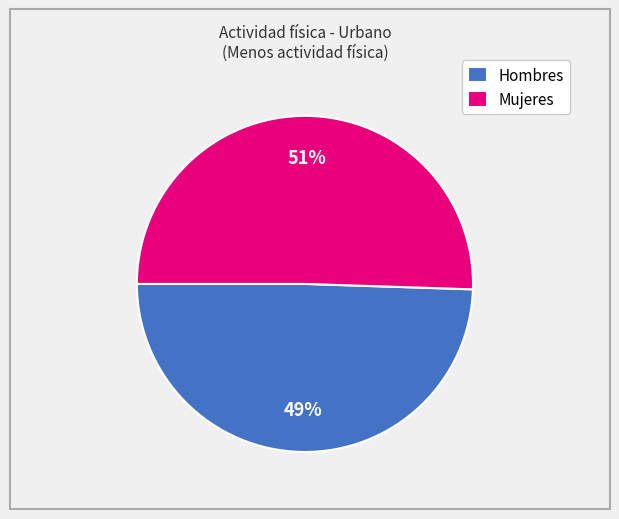

How many segments does this pie chart have?

2